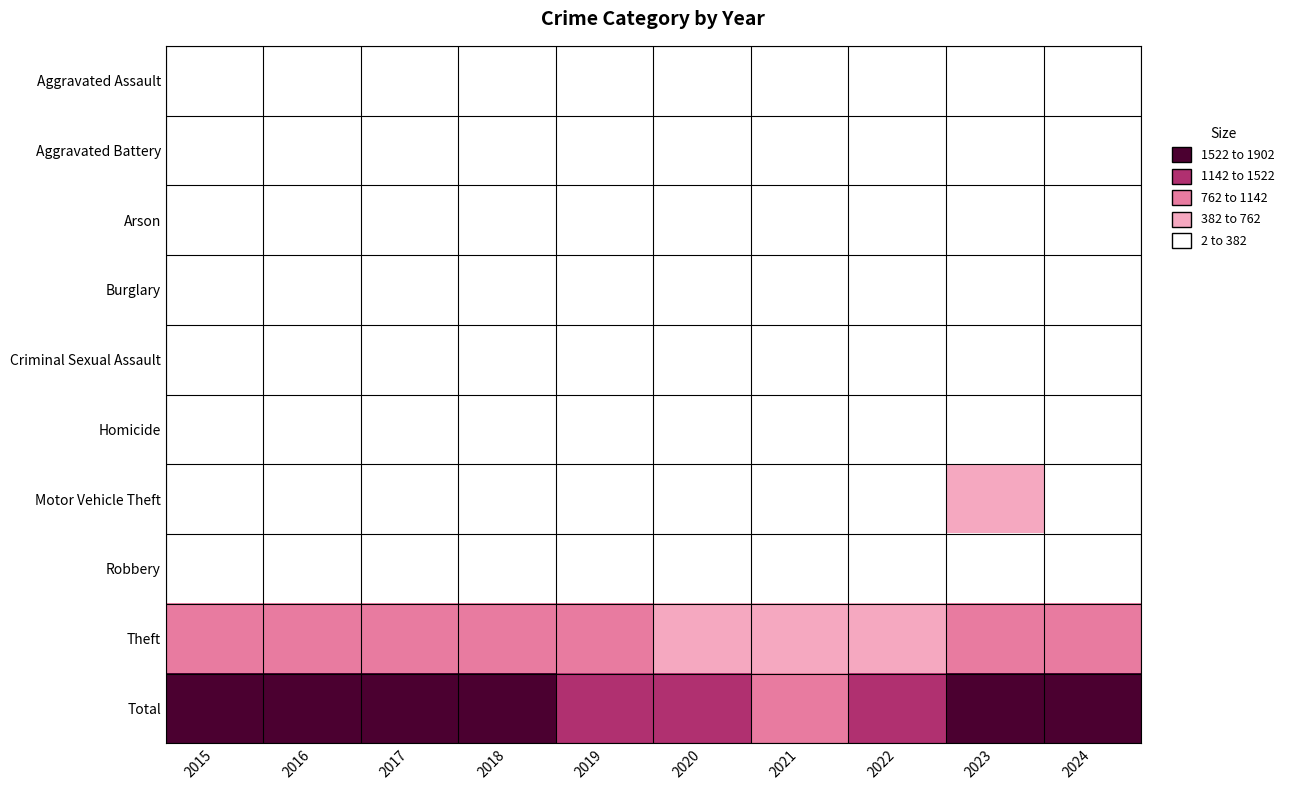

List the series in order of their peak value, lowest first.

Homicide, Arson, Criminal Sexual Assault, Aggravated Battery, Aggravated Assault, Robbery, Burglary, Motor Vehicle Theft, Theft, Total